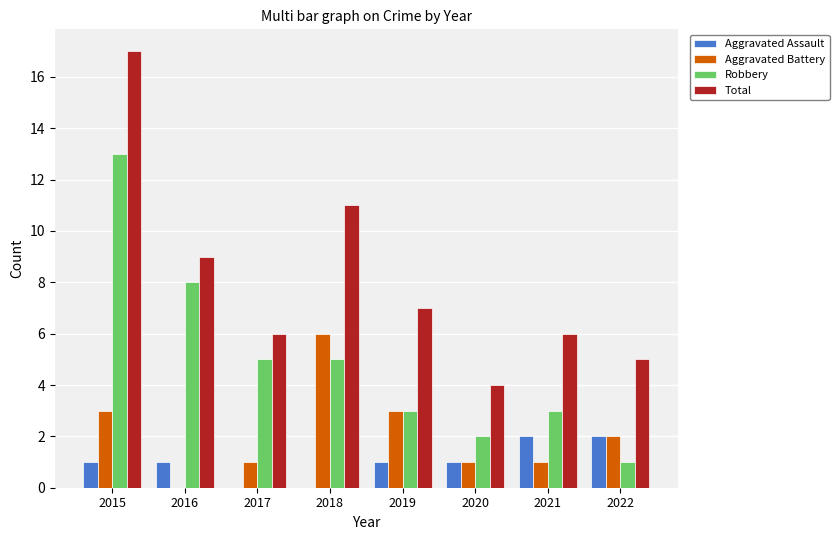

Which series has the widest spread of values?

Total